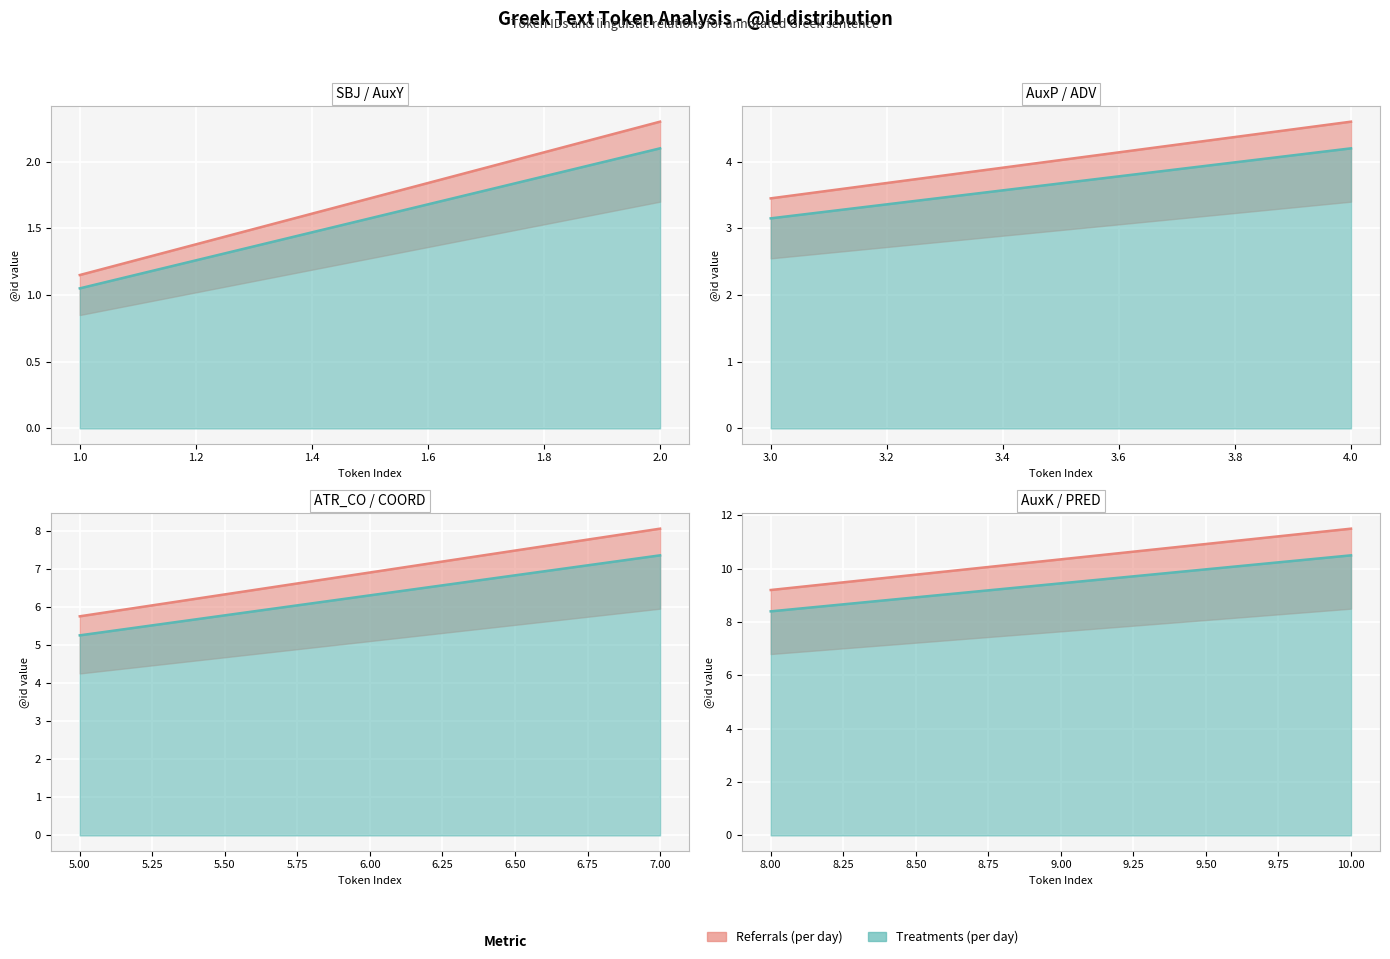

Between 1 and 3, which series saw the biggest shift?

Referrals (per day)